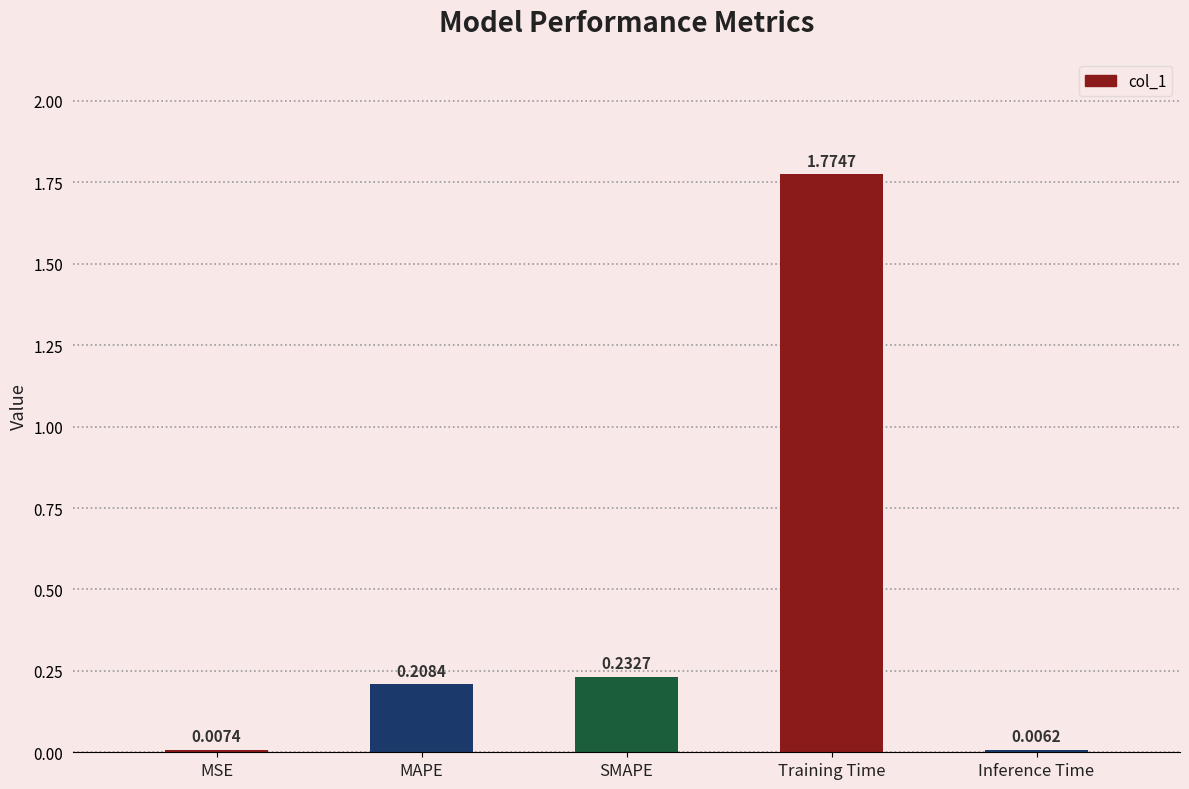

At which category does the chart reach its peak across all series?

Training Time